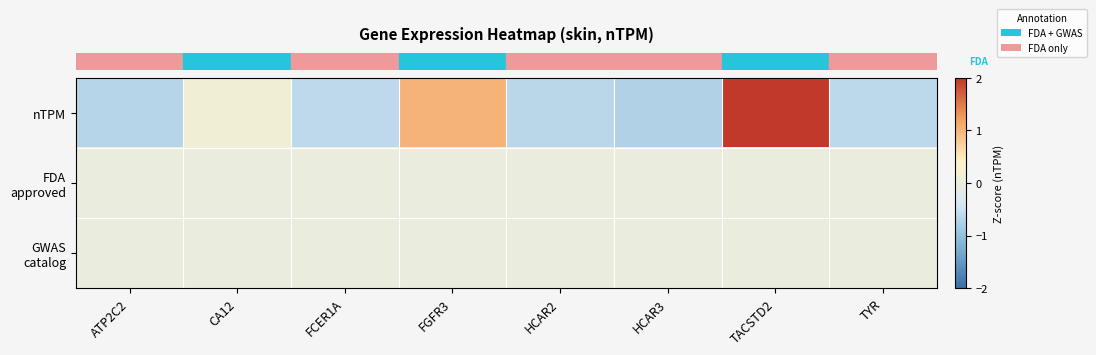

At which category does the chart reach its peak across all series?

TACSTD2